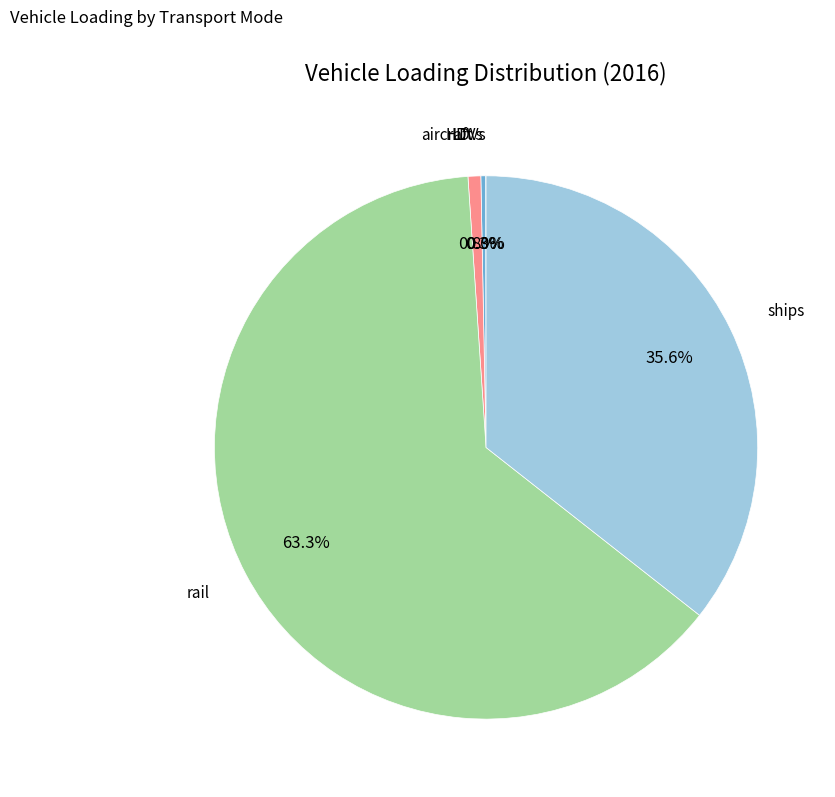

Is there a majority slice in this chart?

Yes